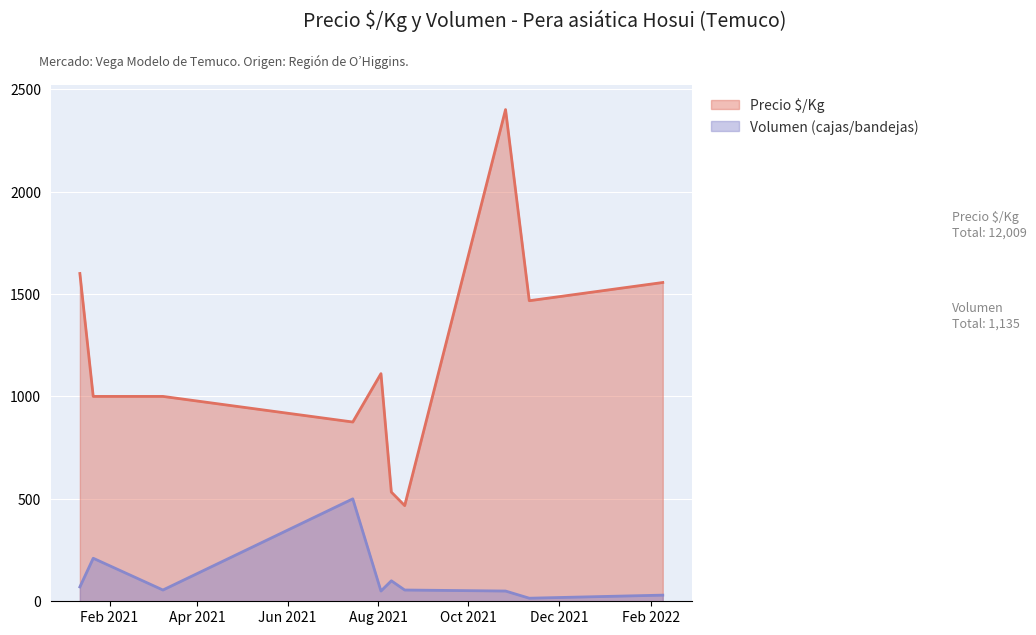

List the series in order of their overall mean, lowest first.

Volumen (cajas/bandejas), Precio $/Kg